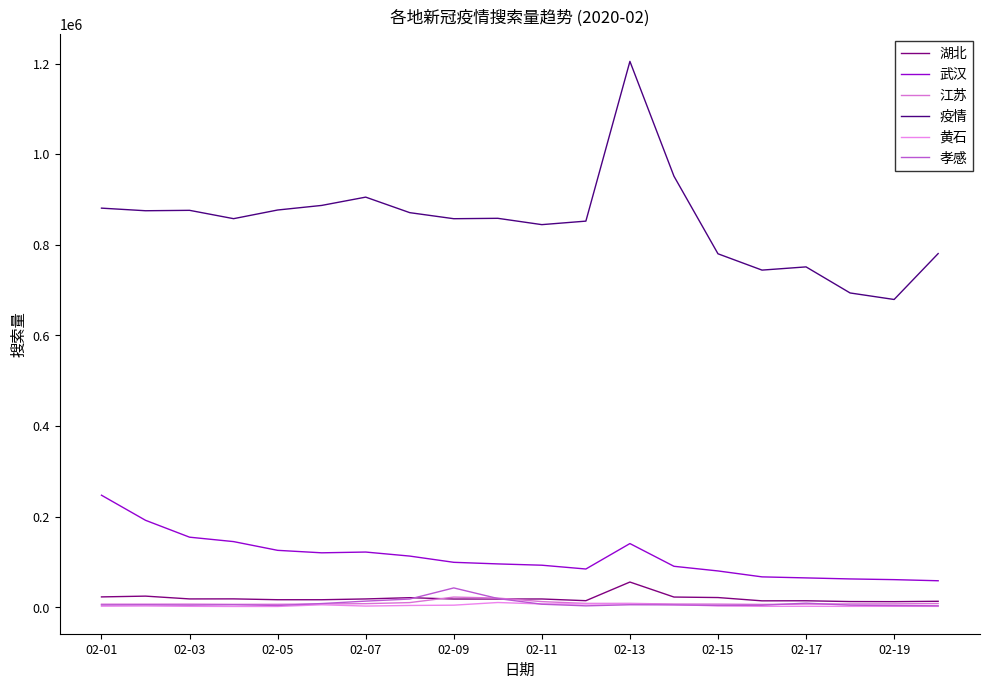

Reading right to left, extract all data points from this chart.

湖北: 13474	12660	12875	14611	14465	21737	22837	55963	14798	18577	18464	18449	21453	18654	16907	16938	18800	18695	24876	23158
武汉: 58785	61255	62804	65081	67354	80434	90700	140863	84722	93081	95960	99478	113229	122140	120452	125902	145177	154945	192191	247531
江苏: 8551	7771	7690	7308	6569	7228	7439	8821	8754	12774	20583	22795	10609	8223	7564	6837	6709	7203	7106	7076
疫情: 780767	679473	693856	751384	744290	780291	951548	1204910	852373	844625	858570	857698	871074	905332	887019	876899	857790	876192	875289	881026
黄石: 2286	2395	2268	2451	2357	3293	6069	8069	7698	7539	10793	4898	4275	2936	5773	2049	2060	2362	3113	2658
孝感: 3536	4035	4922	9365	4764	4368	5531	5832	3426	7007	19596	42986	18436	13847	8464	4276	5860	5091	5883	5453